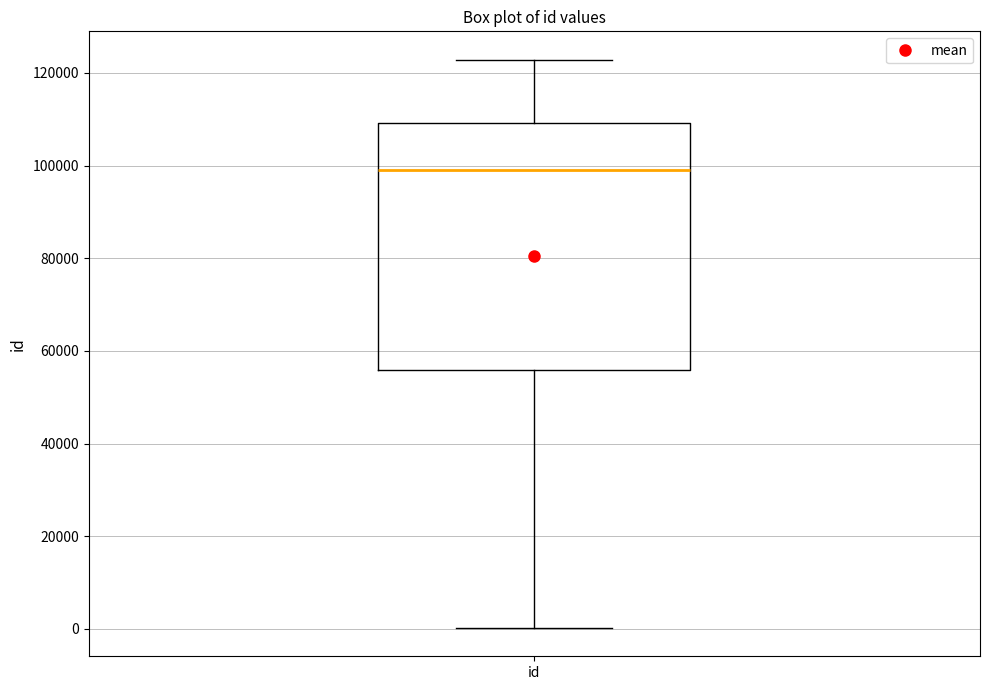

Read this box plot against the y-axis: the position of the median line, the range covered by the box, and the ends of both whiskers. The values are not printed on the chart, so give them approximately, as read against the axis.

median 98000, box 56000 to 110000, whiskers 0 to 122000